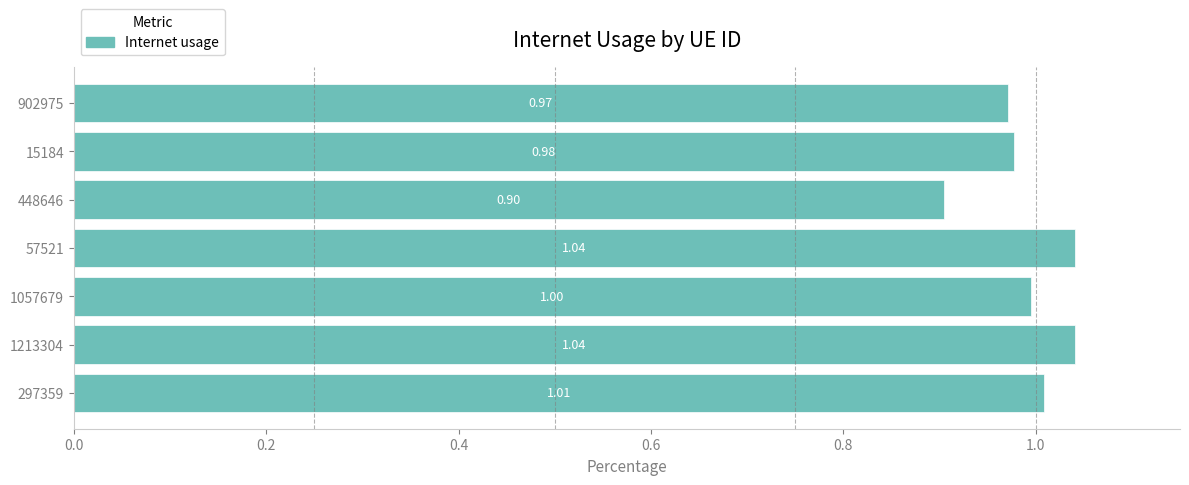

What is the ratio of the value at 1057679 to the value at 1213304?

1.0